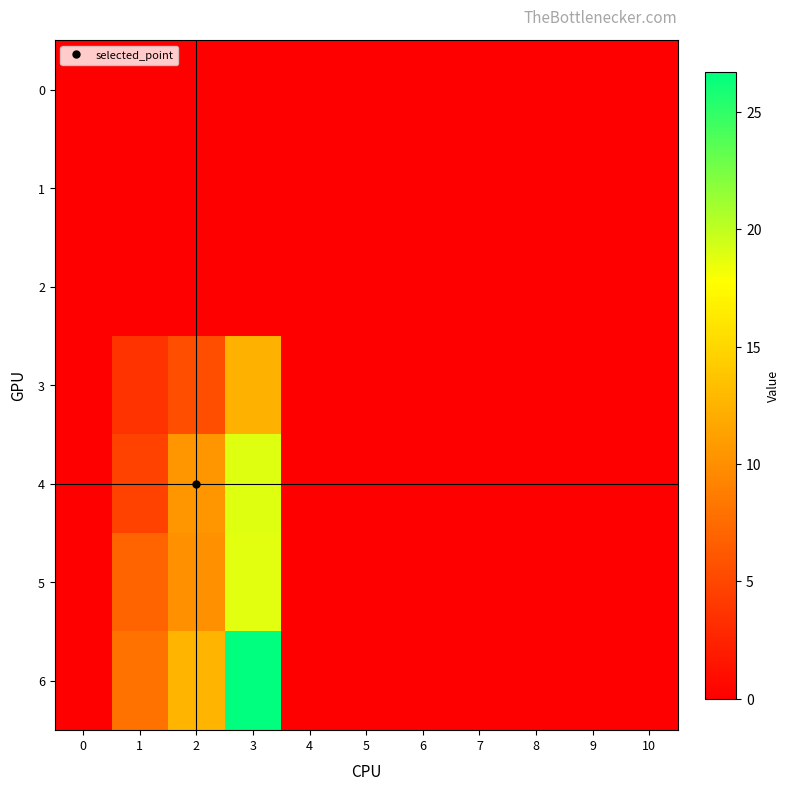

At 6, list the series in order from largest to smallest.

0, 1, 2, 3, 4, 5, 6